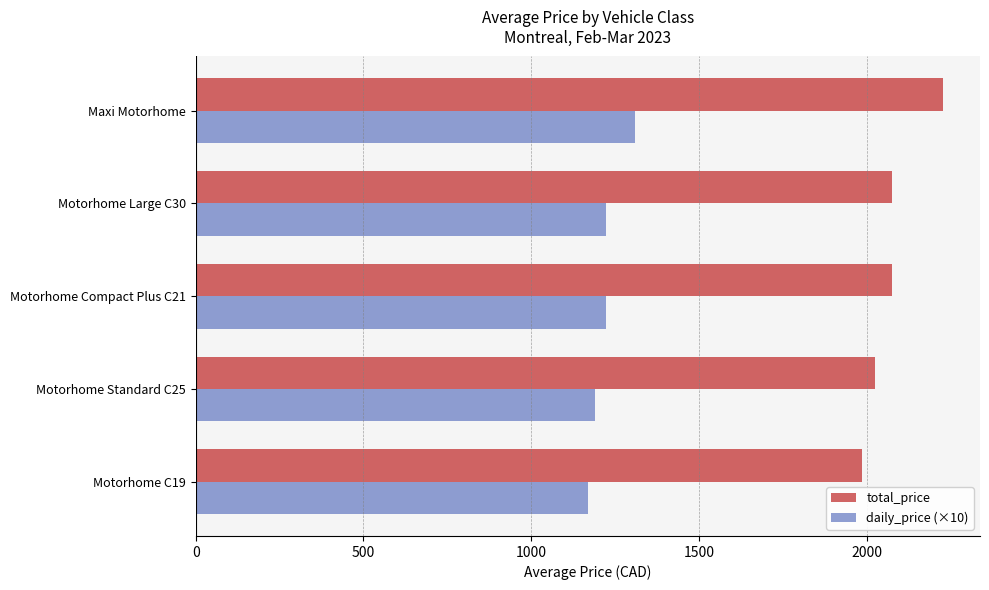

What is the sum of the total_price values at Maxi Motorhome and Motorhome Standard C25?

4253.1